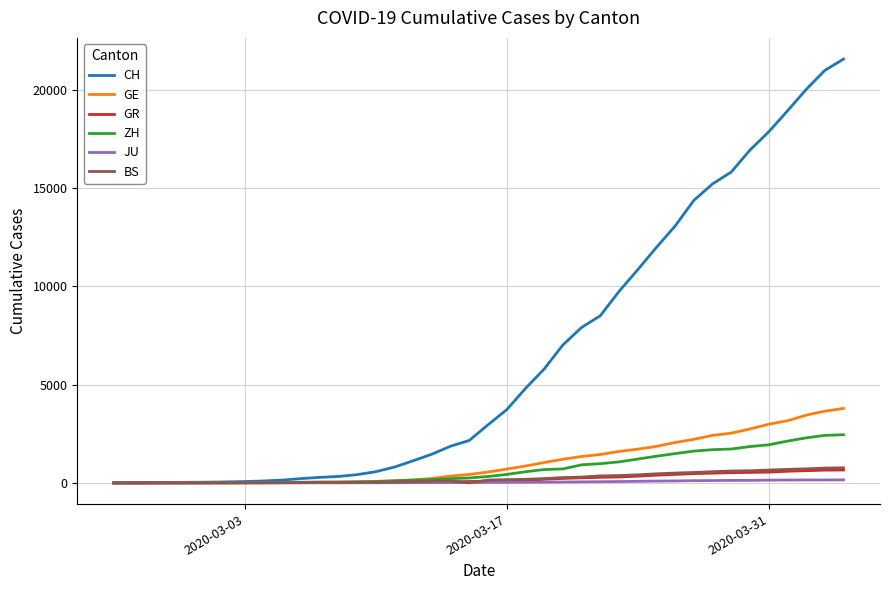

What is the highest value of the ZH series?

2450